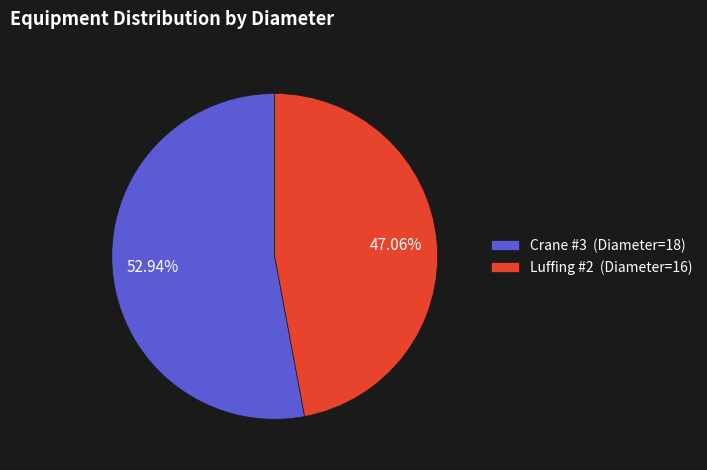

To the nearest percent, what percentage of the pie is Crane #3?

53%